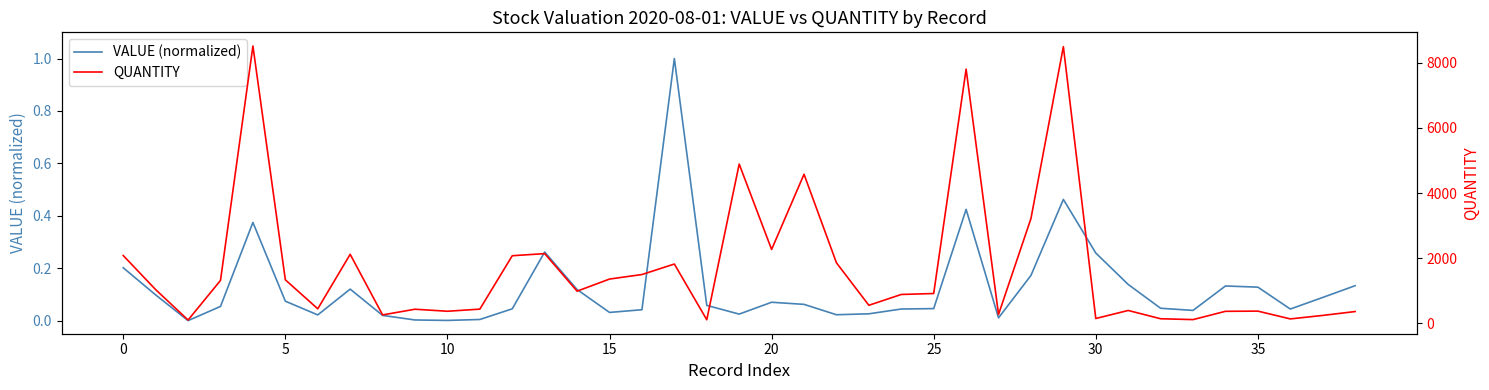

Reading left to right, list all the values displayed in this chart.

VALUE (normalized): 0.2	0.1	0.0	0.1	0.4	0.1	0.0	0.1	0.0	0.0	0.0	0.0	0.0	0.3	0.1	0.0	0.0	1.0	0.1	0.0	0.1	0.1	0.0	0.0	0.0	0.0	0.4	0.0	0.2	0.5	0.3	0.1	0.0	0.0	0.1	0.1	0.0	0.1	0.1
QUANTITY: 2083.0	1038.0	106.0	1320.0	8508.0	1339.0	450.0	2121.0	263.0	437.0	375.0	440.0	2078.0	2142.0	991.0	1362.0	1501.0	1823.0	114.0	4888.0	2270.0	4576.0	1861.0	558.0	890.0	919.0	7799.0	278.0	3218.0	8489.0	153.0	399.0	145.0	119.0	373.0	379.0	140.0	247.0	366.0